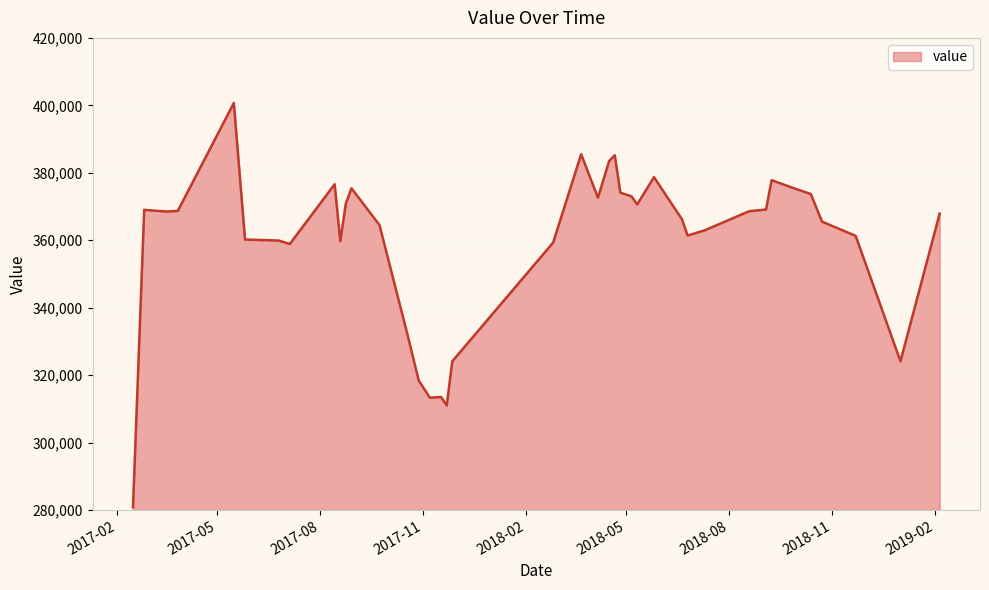

What is the difference between the maximum and minimum values?

119900